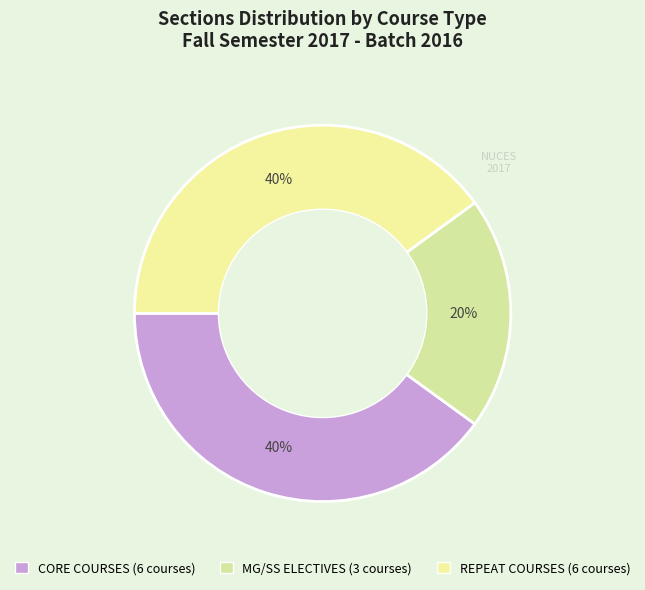

Does any single category account for the majority?

No